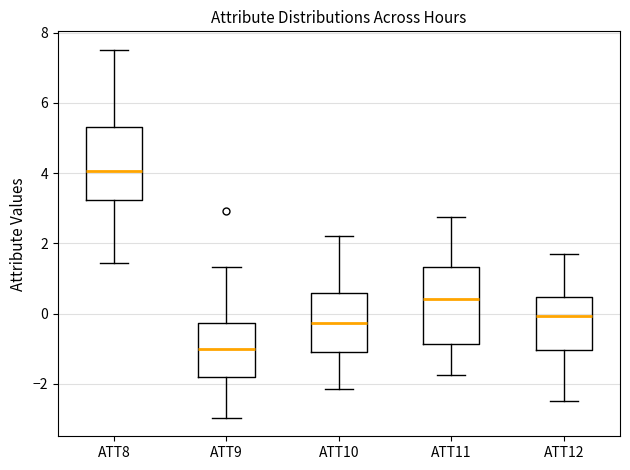

Reading left to right, read every box against the y-axis: the position of its median line, the range the box covers, and the ends of its whiskers. The values are not printed on the chart, so give them approximately, as read against the axis.

ATT8: median 4.0, box 3.2 to 5.4, whiskers 1.4 to 7.6
ATT9: median -1.0, box -1.8 to -0.2, whiskers -3.0 to 1.4
ATT10: median -0.2, box -1.0 to 0.6, whiskers -2.2 to 2.2
ATT11: median 0.4, box -0.8 to 1.4, whiskers -1.8 to 2.8
ATT12: median 0.0, box -1.0 to 0.4, whiskers -2.4 to 1.8